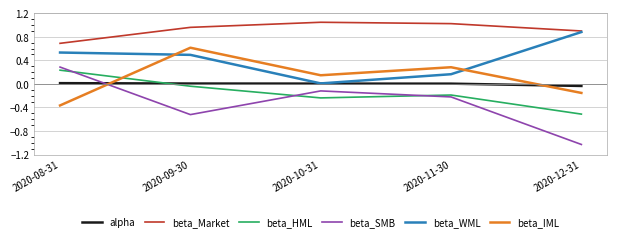

At how many categories does at least one series exceed 0?

5